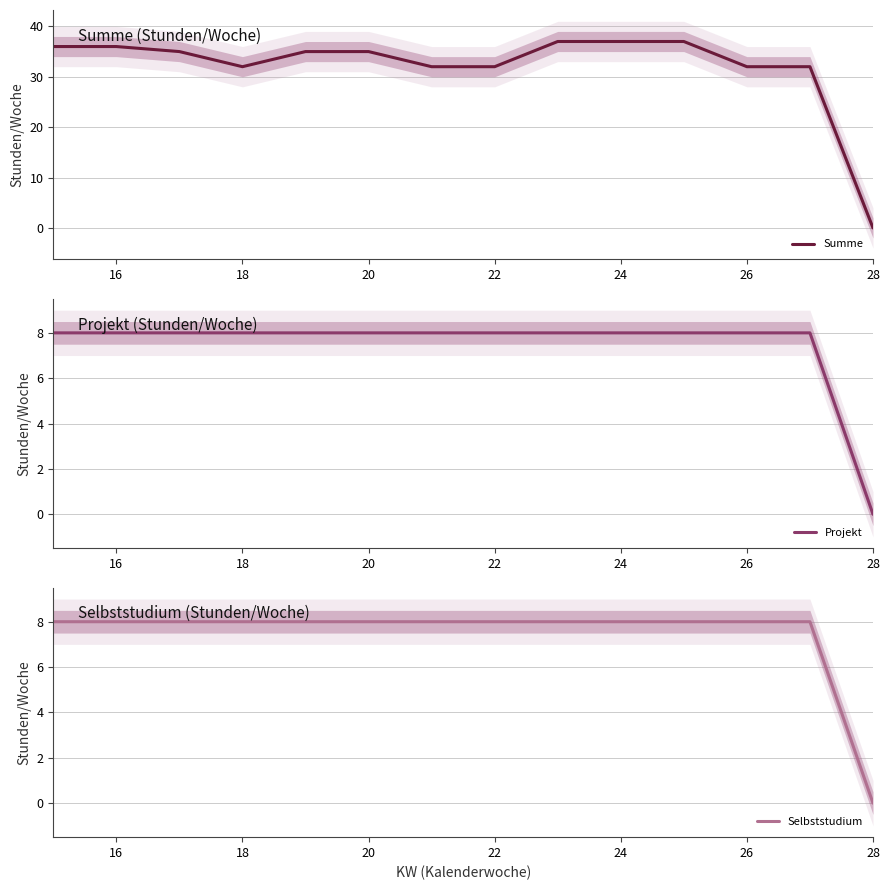

How many values in Summe are above zero?

13